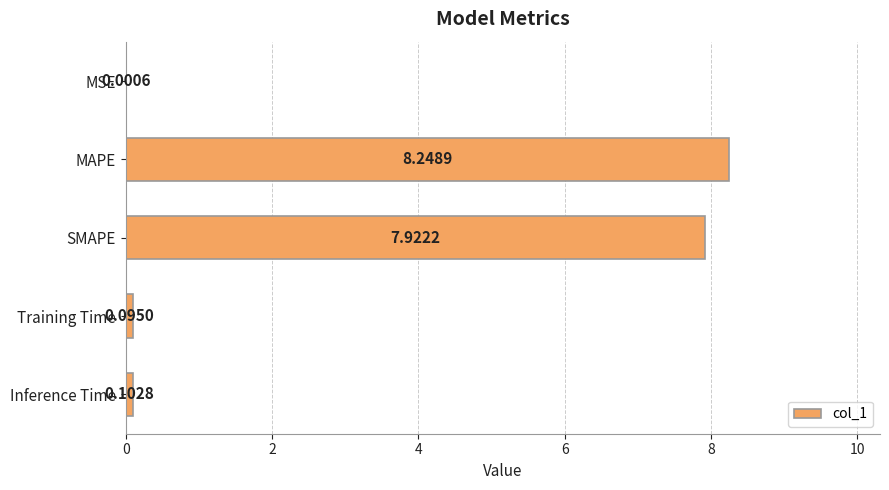

Which label corresponds to the largest value in the chart?

MAPE